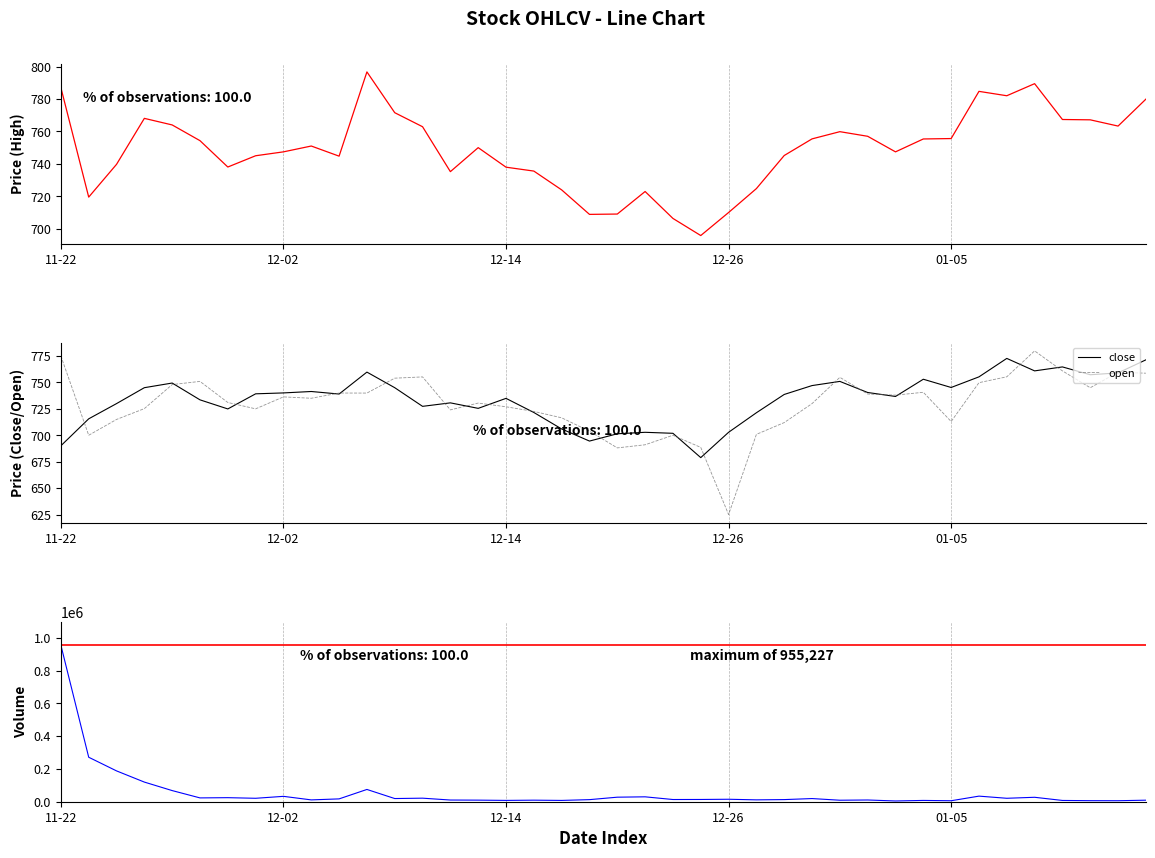

How many lines are shown in the chart?

4